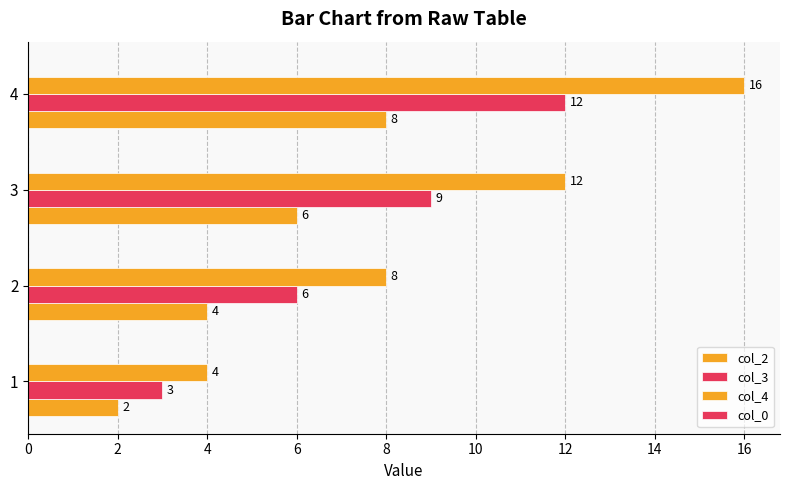

How many values in the col_3 series are below 9?

2